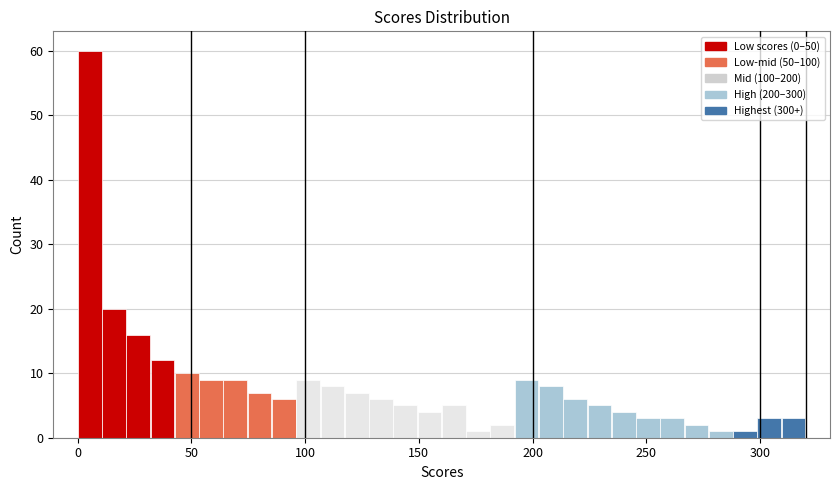

Read against the x-axis, roughly where is the centre of the tallest bar?

5